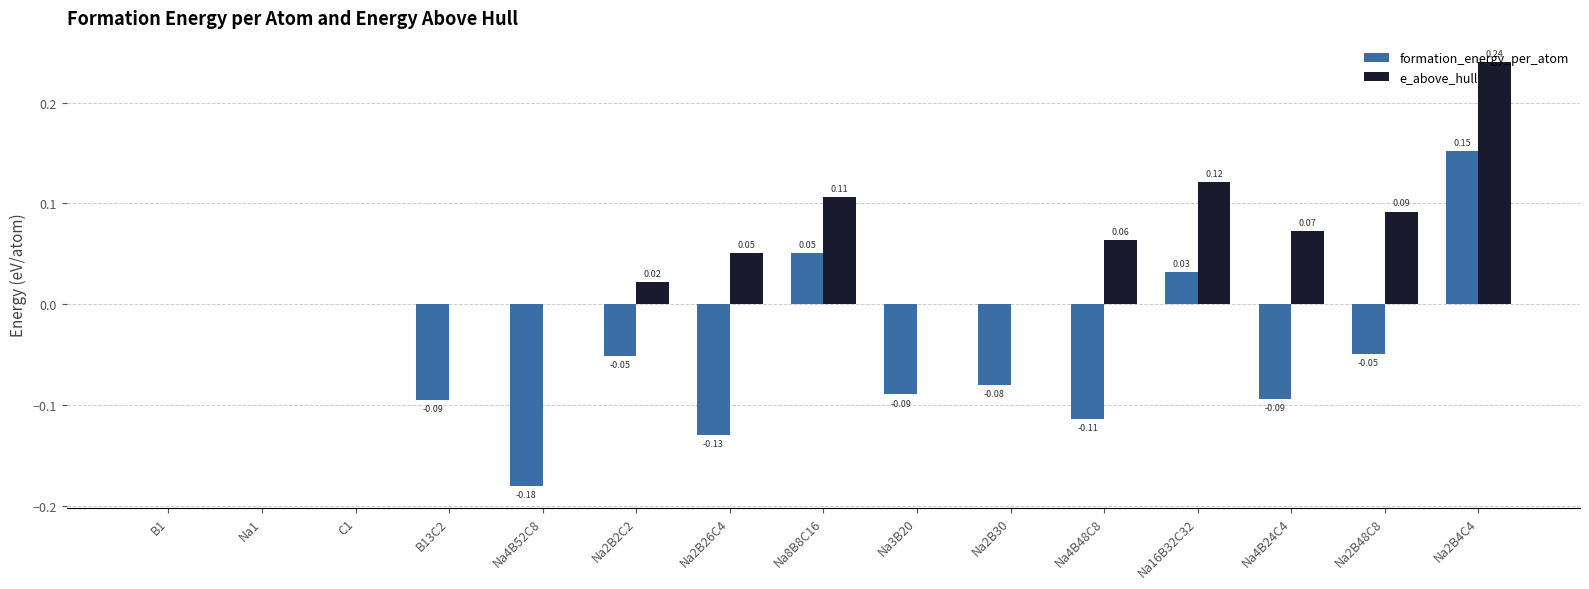

Which series changed the most between Na1 and Na2B2C2?

formation_energy_per_atom